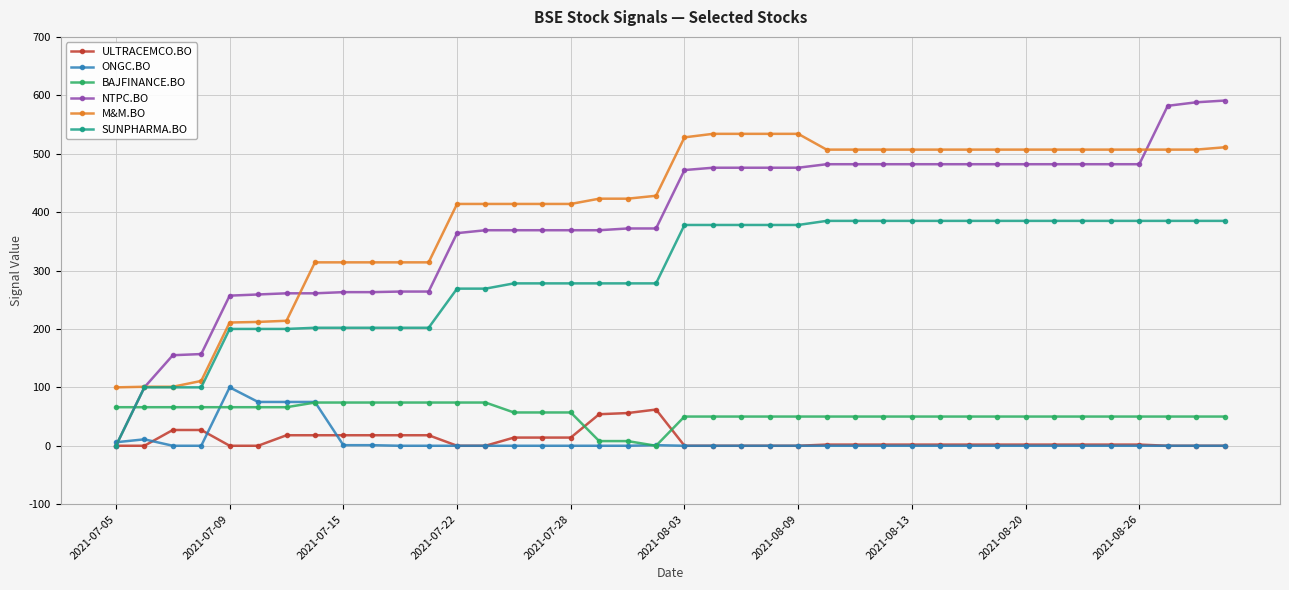

What is the value of the BAJFINANCE.BO point at the 29th from the left?

50